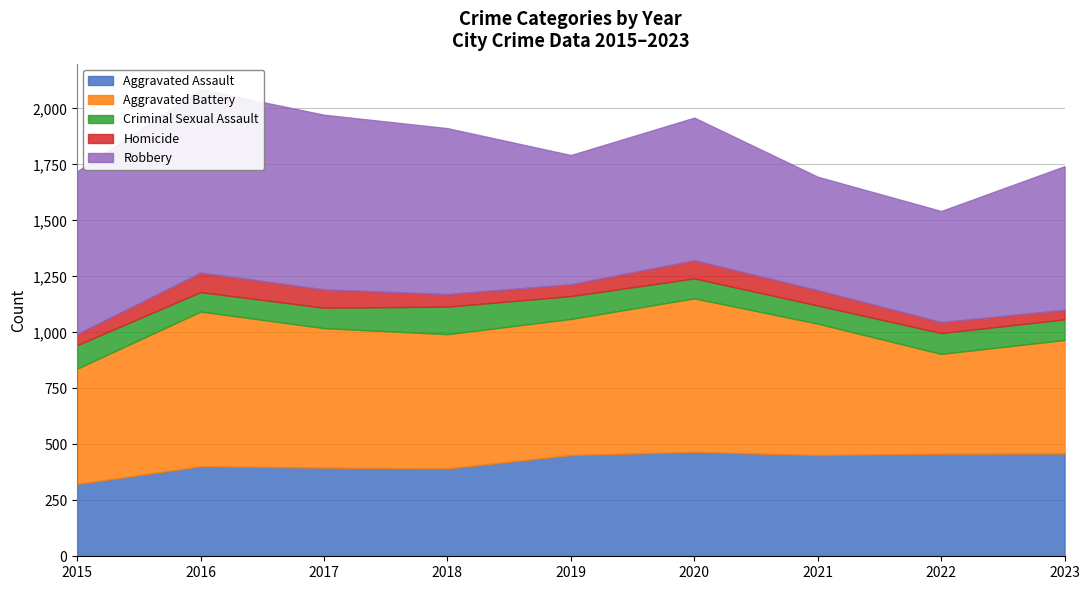

Reading right to left, extract all data points from this chart.

Aggravated Assault: 2023=459	2022=458	2021=452	2020=466	2019=452	2018=392	2017=396	2016=402	2015=323
Aggravated Battery: 2023=507	2022=446	2021=587	2020=686	2019=608	2018=600	2017=623	2016=691	2015=515
Criminal Sexual Assault: 2023=92	2022=93	2021=81	2020=89	2019=102	2018=123	2017=91	2016=87	2015=105
Homicide: 2023=43	2022=49	2021=69	2020=81	2019=53	2018=56	2017=82	2016=87	2015=50
Robbery: 2023=641	2022=496	2021=506	2020=637	2019=577	2018=741	2017=780	2016=819	2015=726